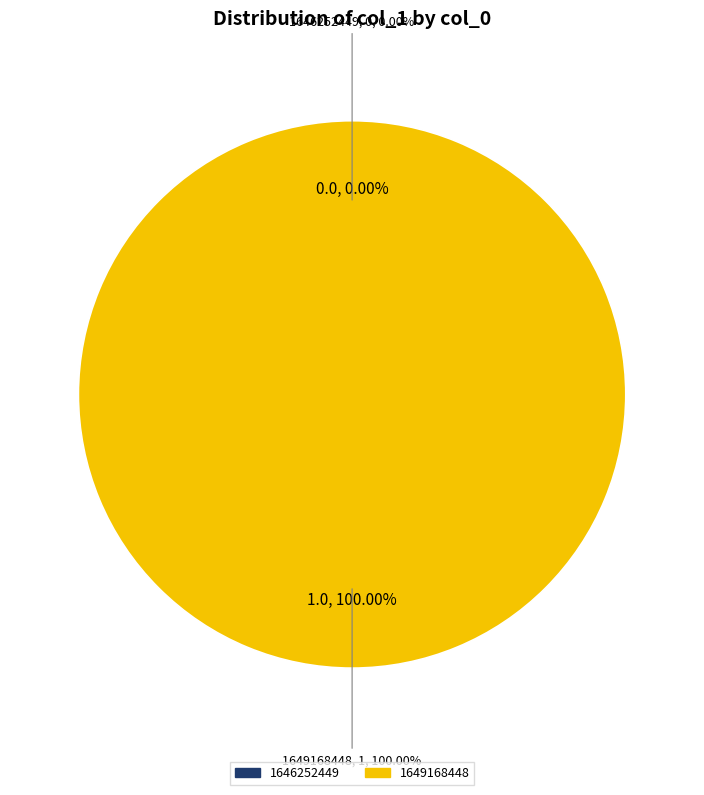

What percentage do 1649168448 and 1646252449 together represent?

100.0%